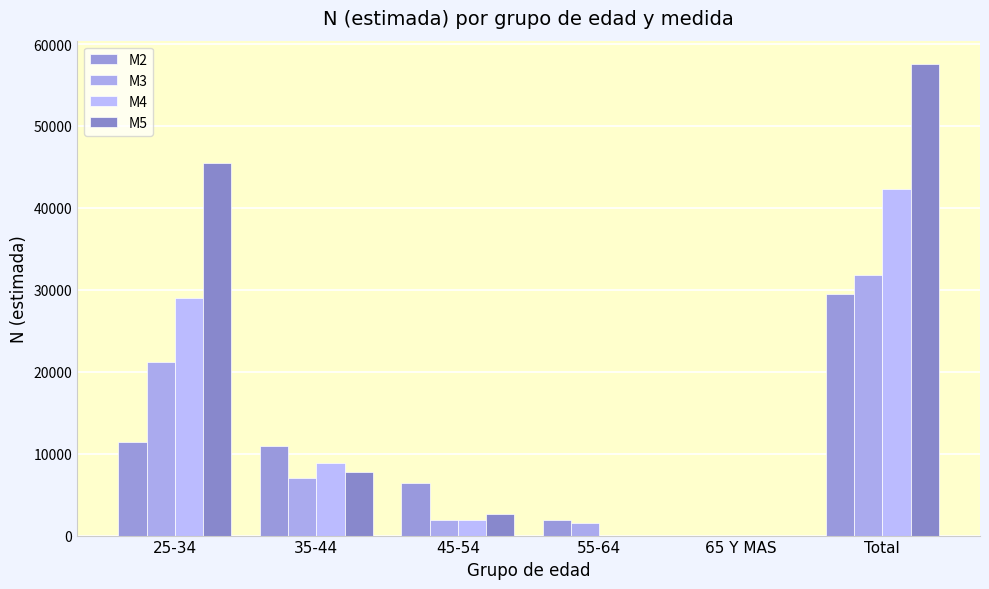

Count the number of data series in this chart.

4